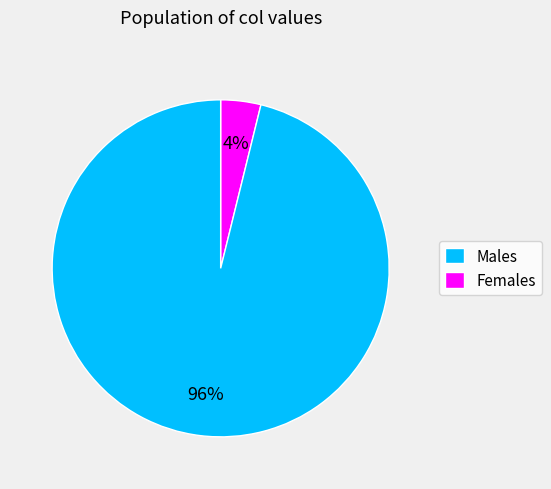

To the nearest percent, what is the difference between the largest and smallest slice percentages?

92%